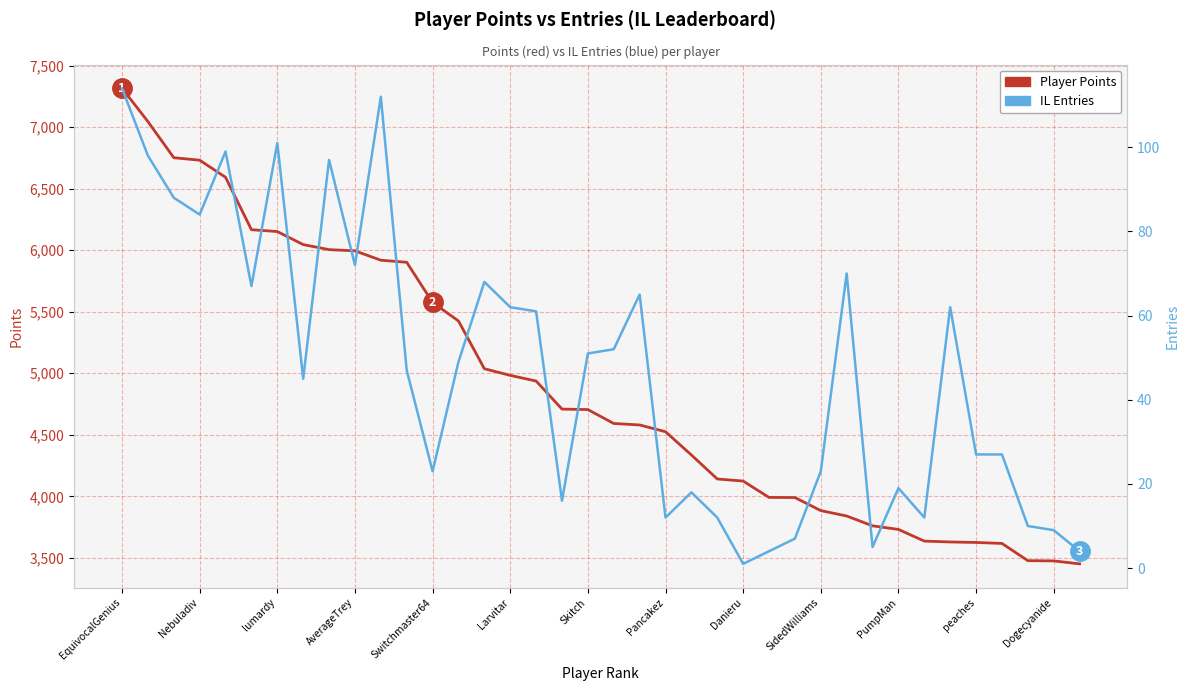

What is the average value of the IL Entries series?

47